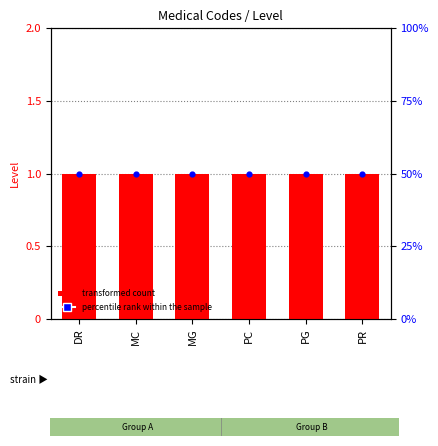

What is the total value across all series at MG?

51